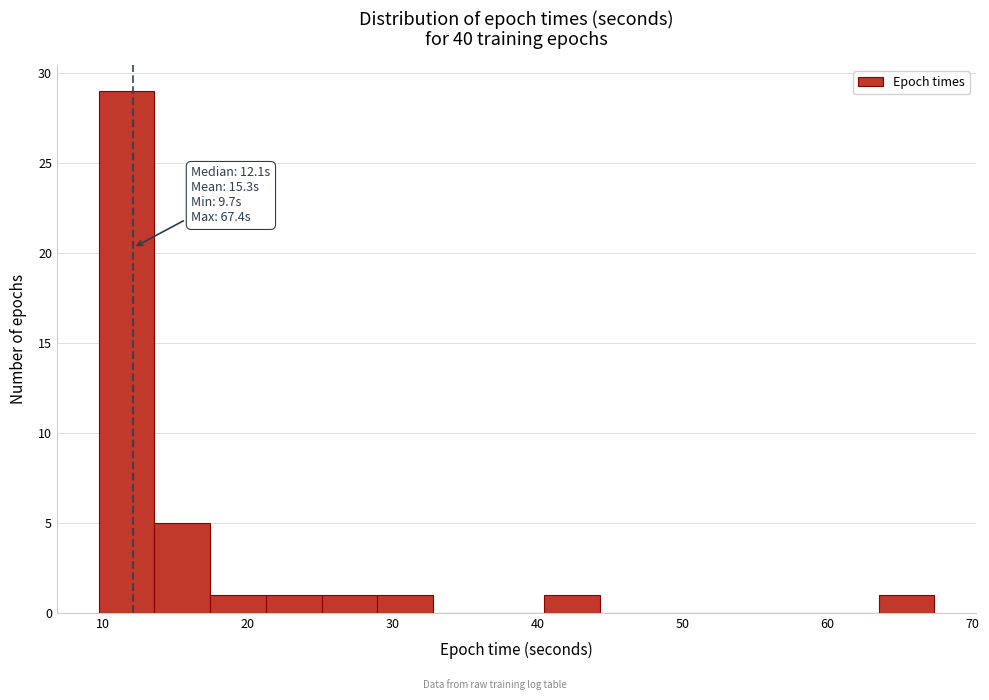

Around what value on the x-axis is the tallest bar? Give the approximate position of its centre, as read against the axis.

12